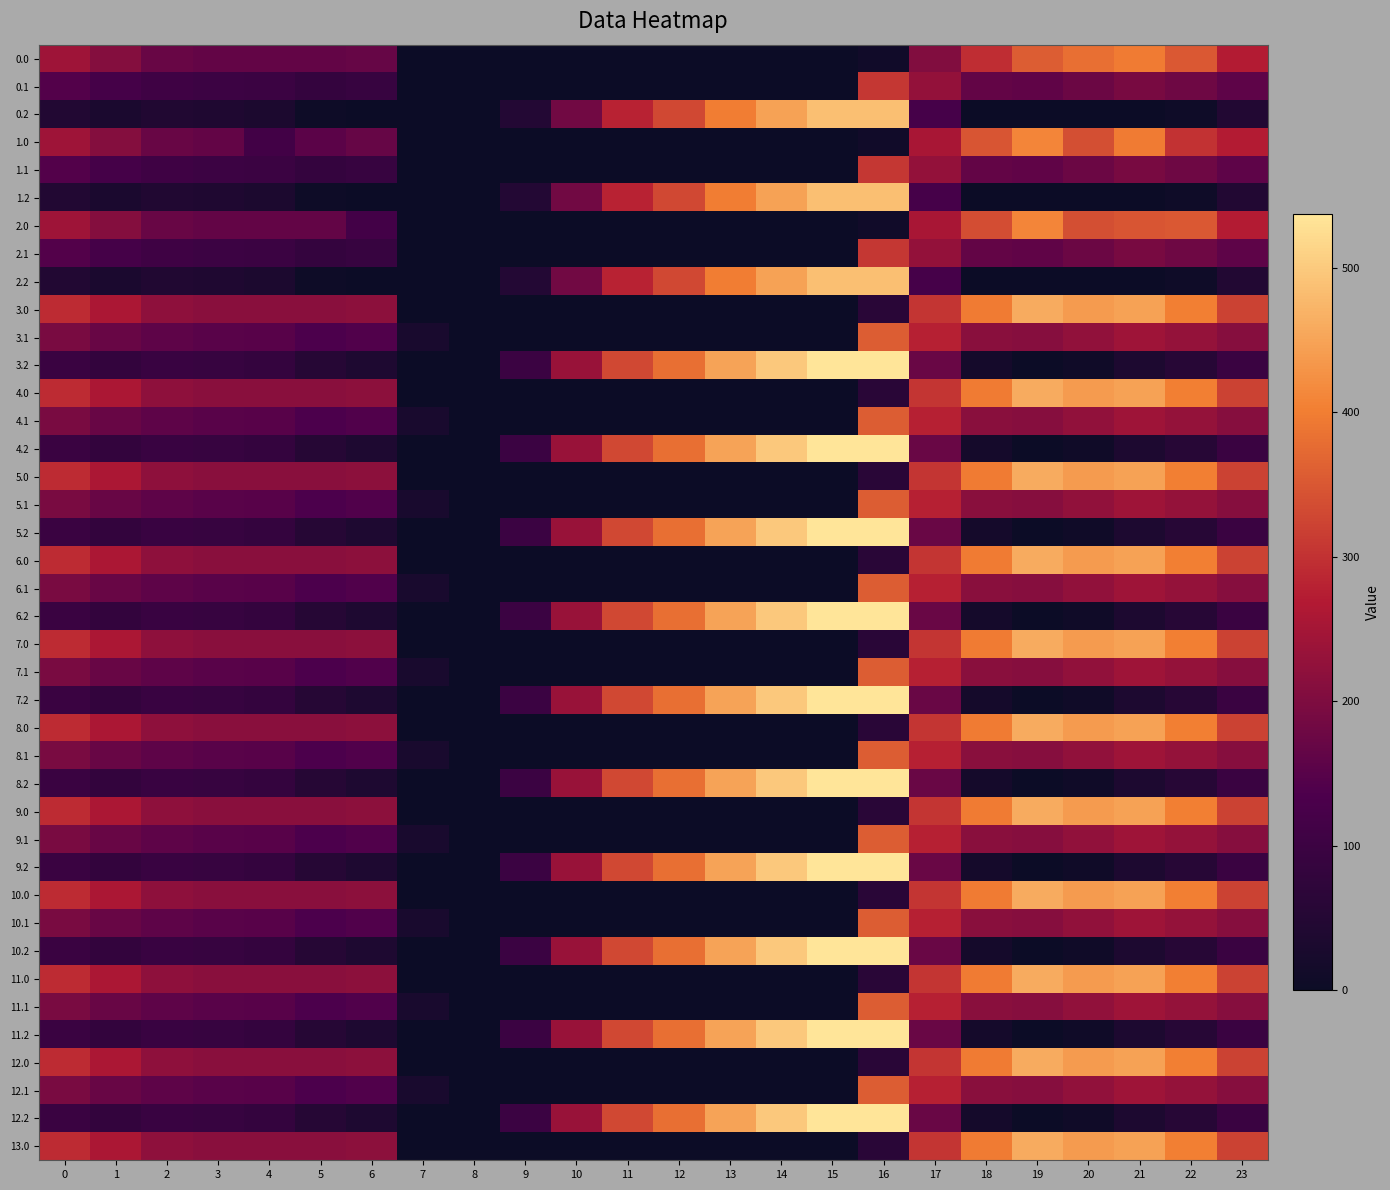

How many series are shown in this chart?

40